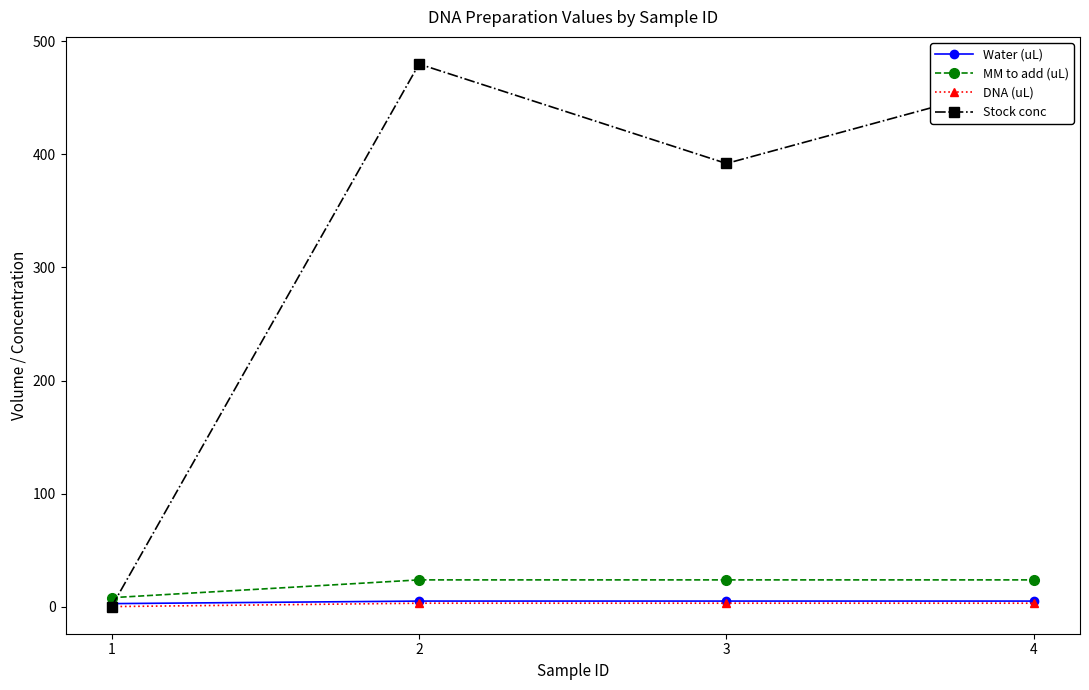

How many distinct data groups are displayed?

4